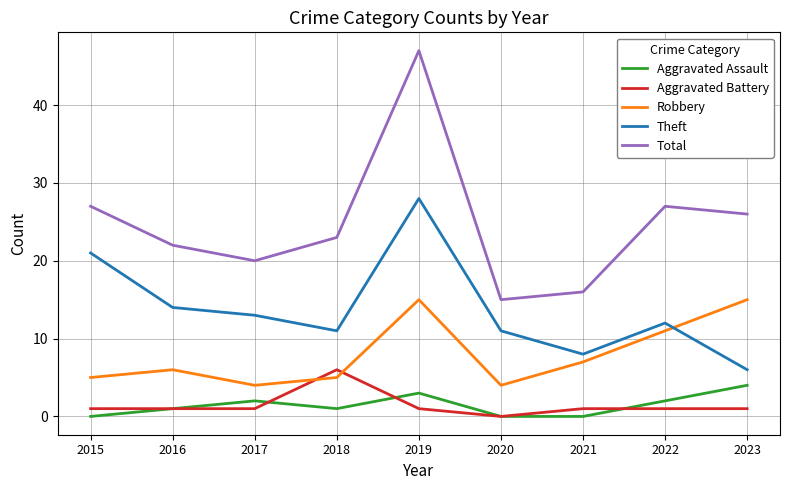

Which series has the largest range (max minus min)?

Total